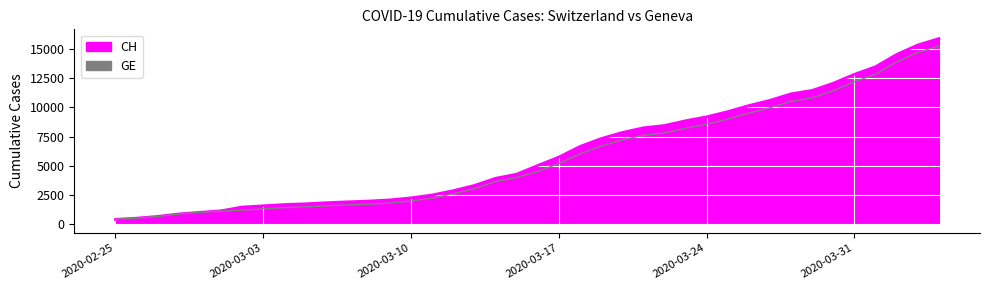

How many values in the CH series exceed 5012?

19